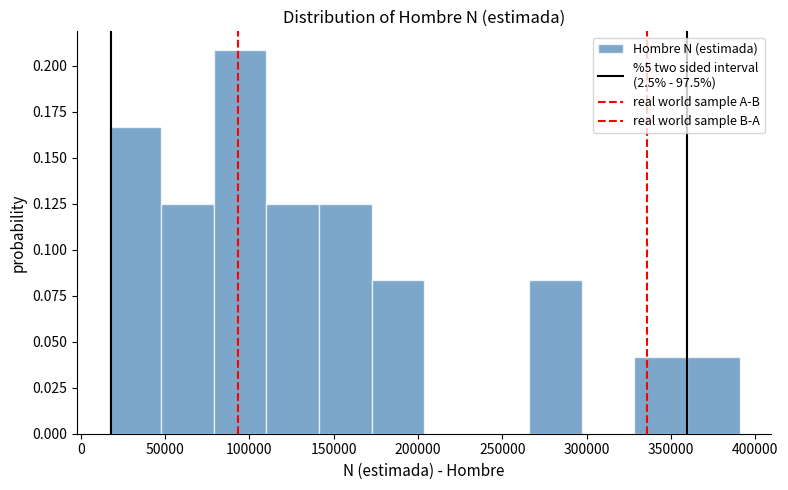

Reading left to right, transcribe this chart: for each bar, give the range it covers on the x-axis and its height. Neither the bar edges nor the heights are printed on the chart, so give them approximately, as read against the axes.

15000 to 50000: 0.165
50000 to 80000: 0.125
80000 to 110000: 0.210
110000 to 140000: 0.125
140000 to 175000: 0.125
175000 to 205000: 0.085
205000 to 235000: 0
235000 to 265000: 0
265000 to 295000: 0.085
295000 to 330000: 0
330000 to 360000: 0.040
360000 to 390000: 0.040